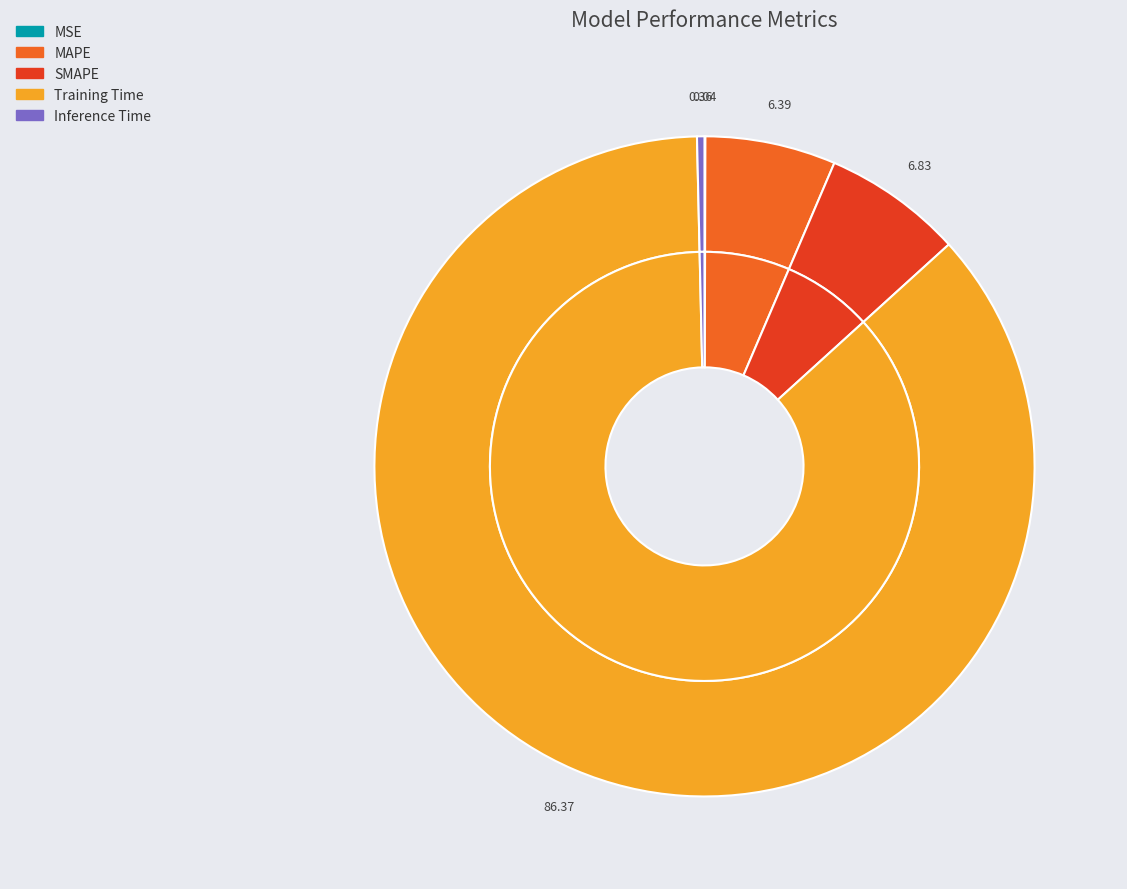

To the nearest percent, what percentage of the pie is MAPE?

6%